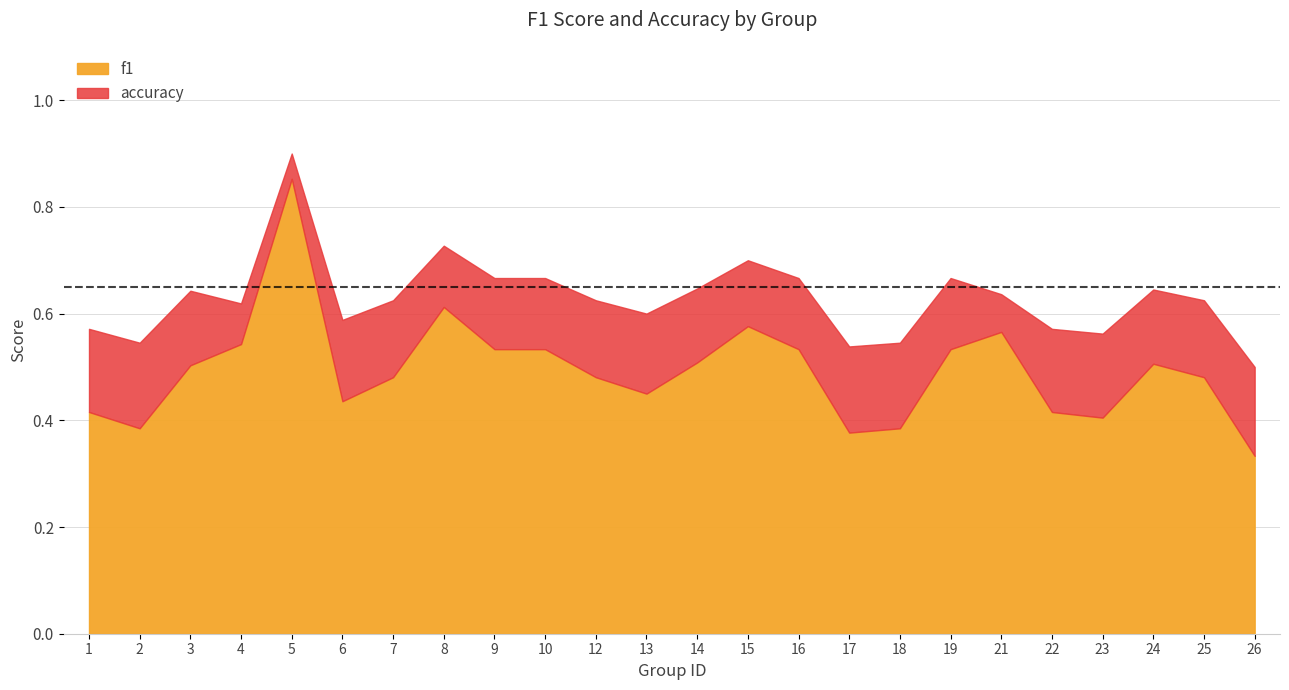

What is the difference between the maximum and minimum values in the accuracy series?

0.4